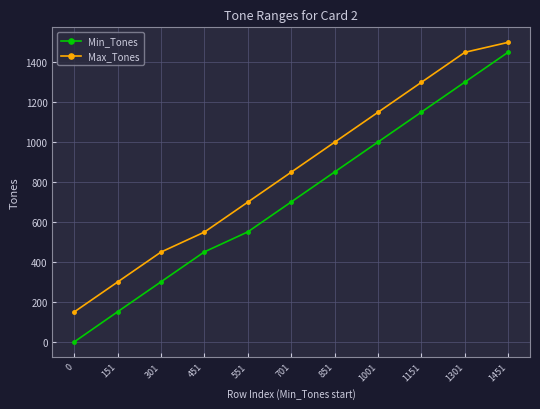

Reading left to right, list all the values displayed in this chart.

Min_Tones: 0=0	151=151	301=301	451=451	551=551	701=701	851=851	1001=1001	1151=1151	1301=1301	1451=1451
Max_Tones: 0=150	151=300	301=450	451=550	551=700	701=850	851=1000	1001=1150	1151=1300	1301=1450	1451=1500